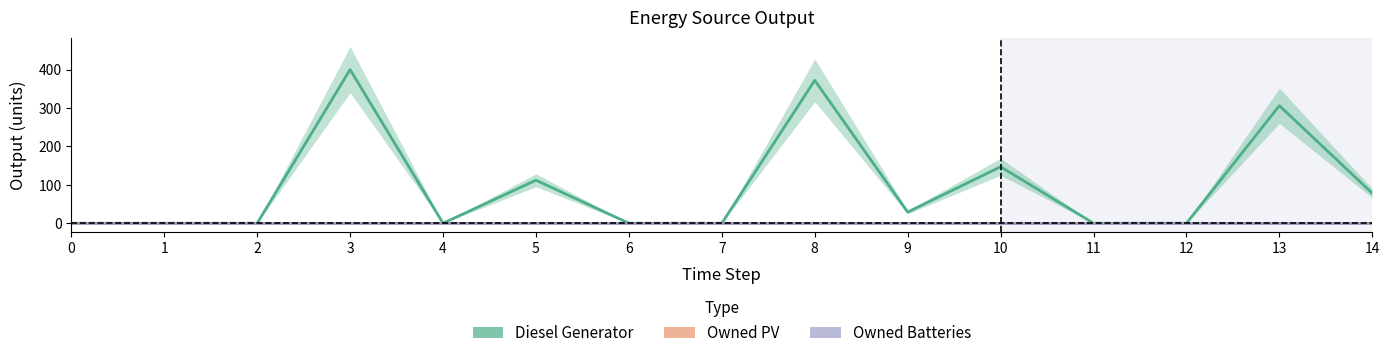

Rank the series at 3 from lowest to highest value.

Owned PV, Owned Batteries, Diesel Generator